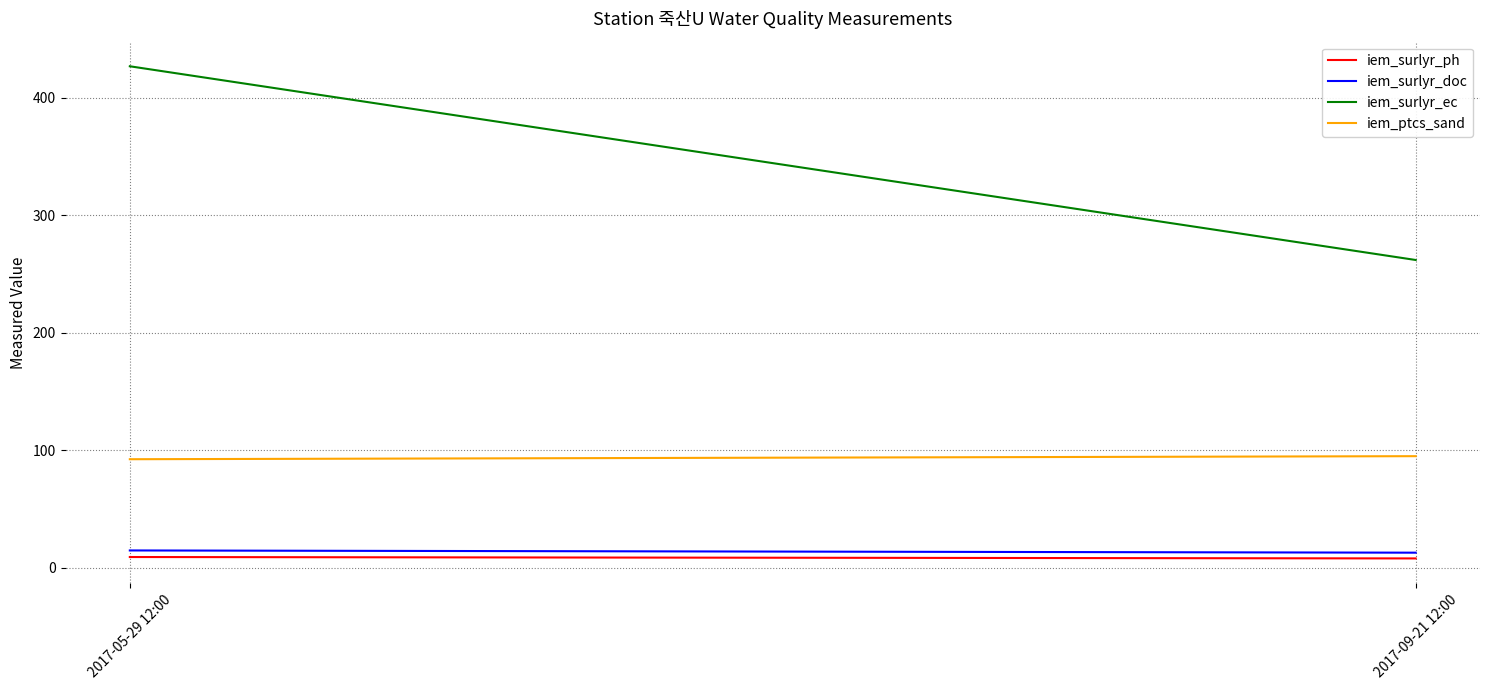

Which series has the largest total across all categories?

iem_surlyr_ec